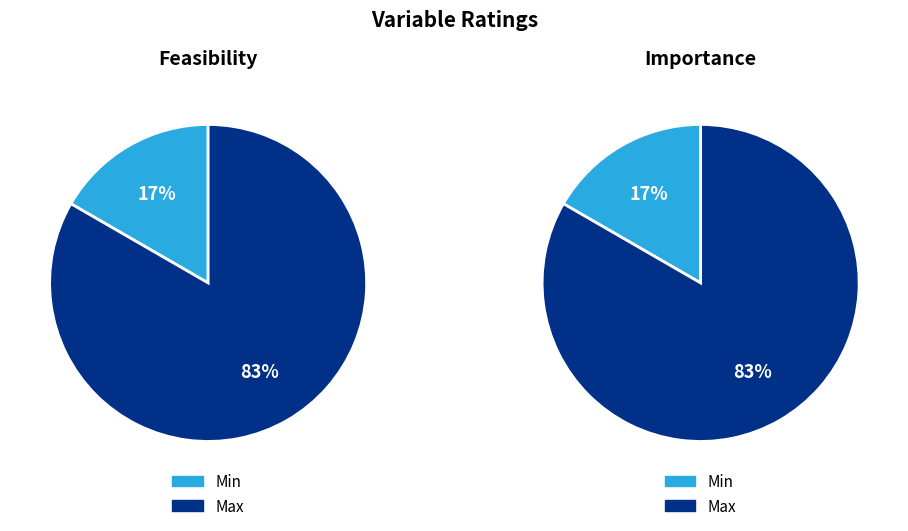

Rank the series at Min from lowest to highest value.

Feasibility, Importance